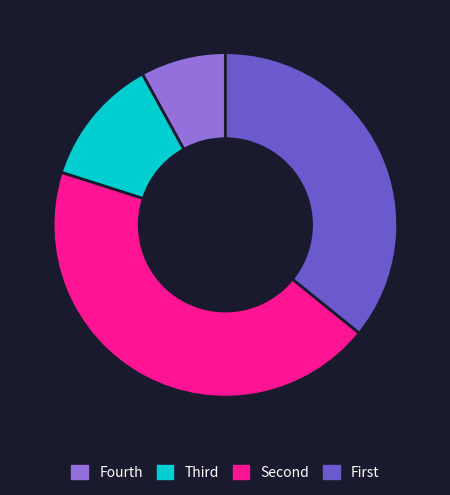

True or false: Fourth accounts for 19% of the total.

False